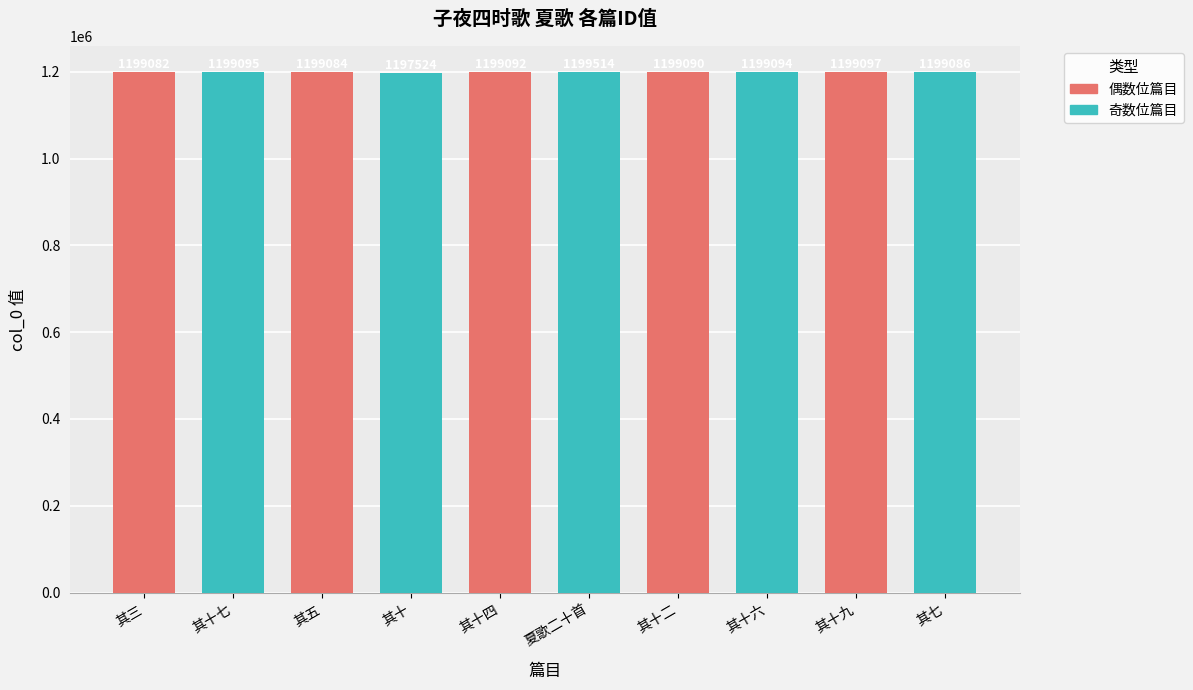

Reading left to right, transcribe all the data shown in this chart.

其三=1199082	其十七=1199095	其五=1199084	其十=1197524	其十四=1199092	夏歌二十首=1199514	其十二=1199090	其十六=1199094	其十九=1199097	其七=1199086